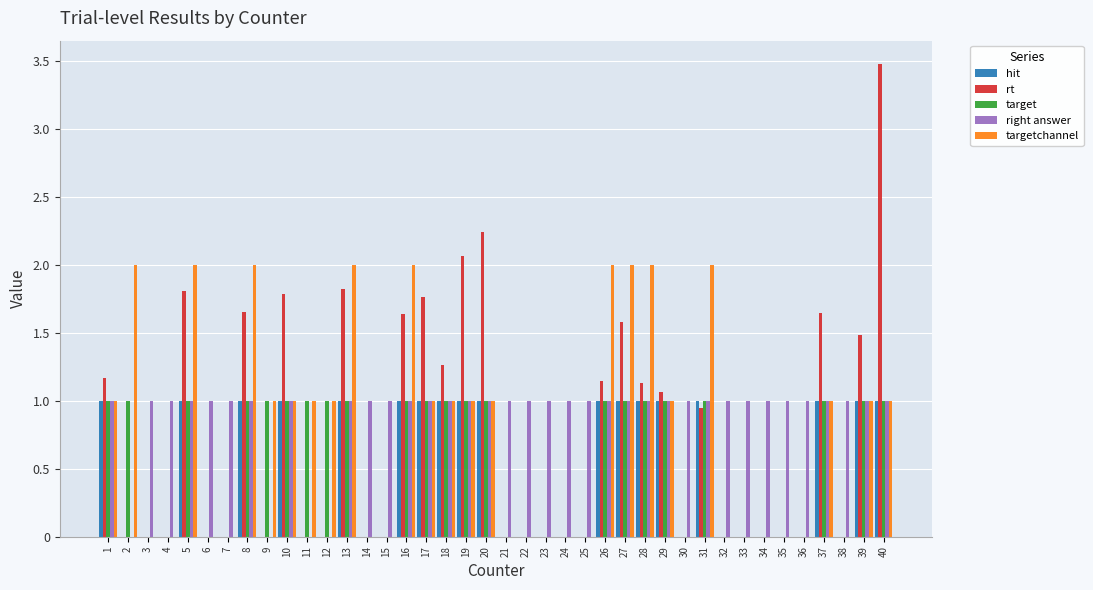

How many groups of bars are there?

40